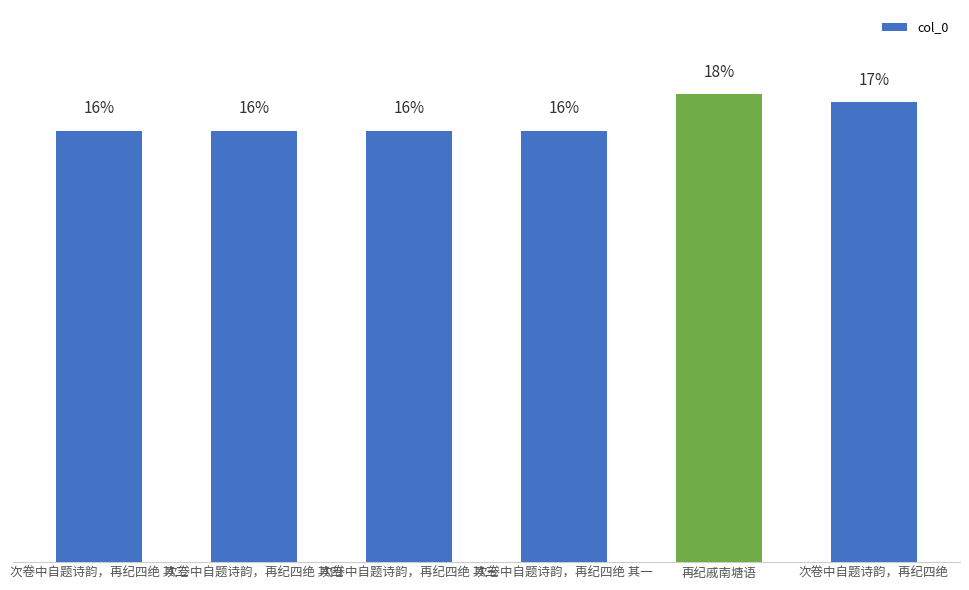

Are the bars horizontal?

No